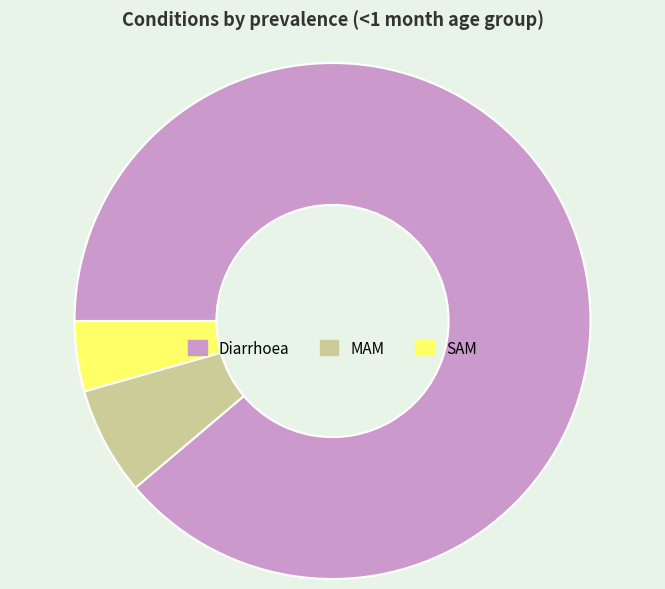

Between SAM and MAM, which is larger?

MAM